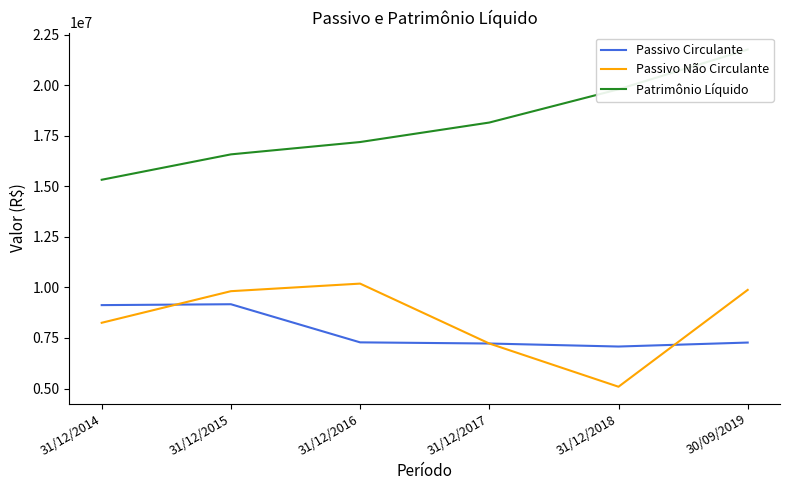

Rank the series by their maximum value, from highest to lowest.

Patrimônio Líquido, Passivo Não Circulante, Passivo Circulante